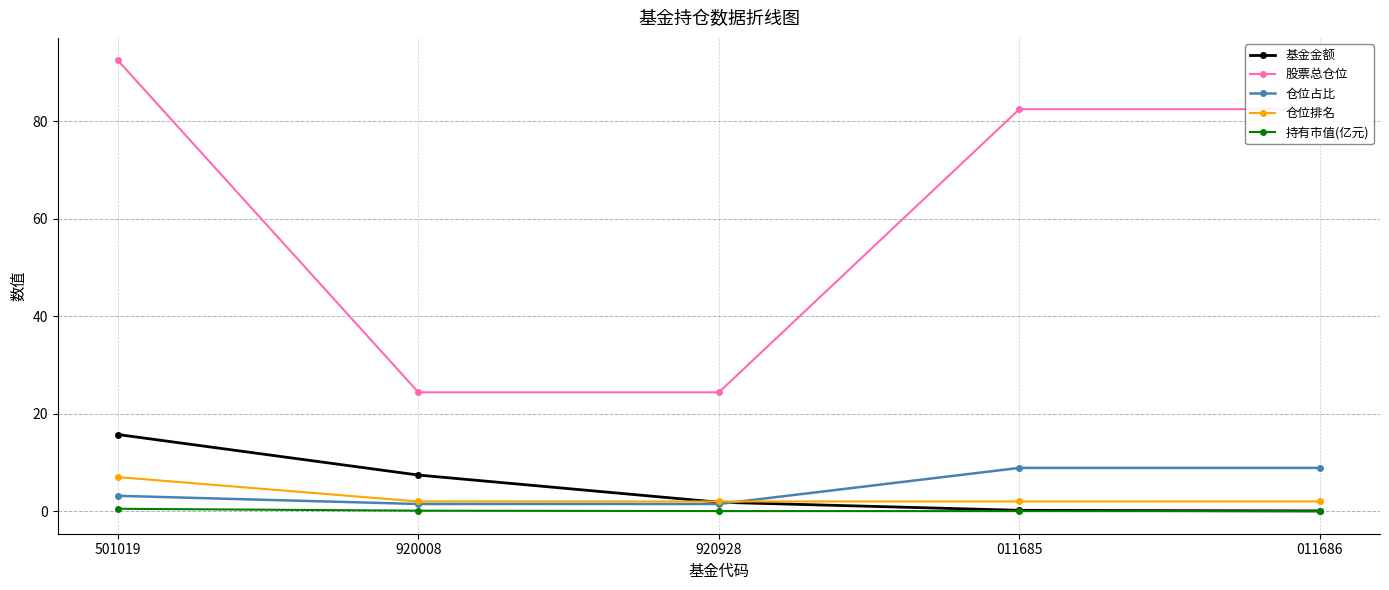

Which series has the largest total across all categories?

股票总仓位